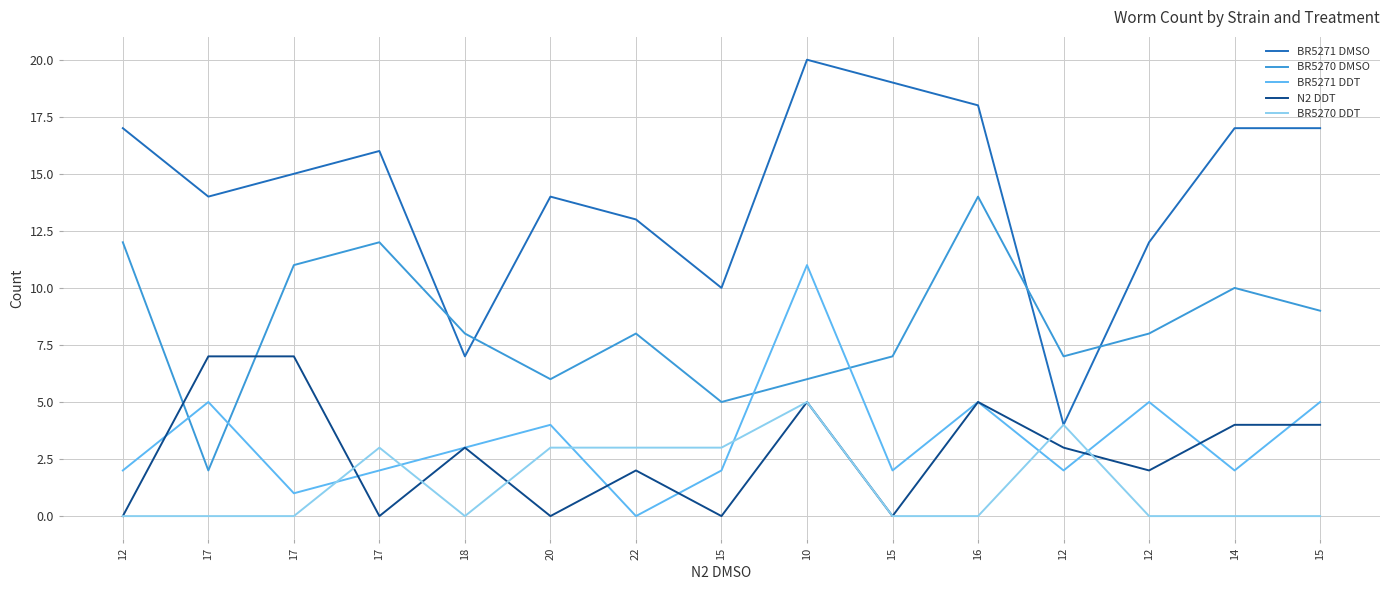

Does the chart have visible grid lines?

Yes